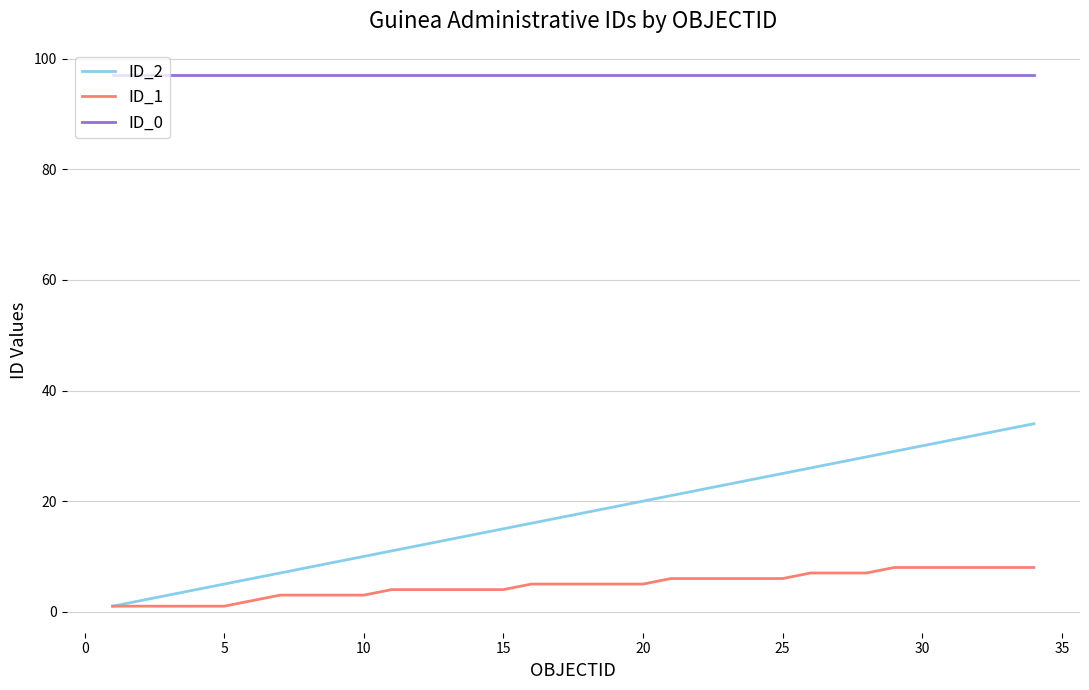

List the series in order of their peak value, lowest first.

ID_1, ID_2, ID_0